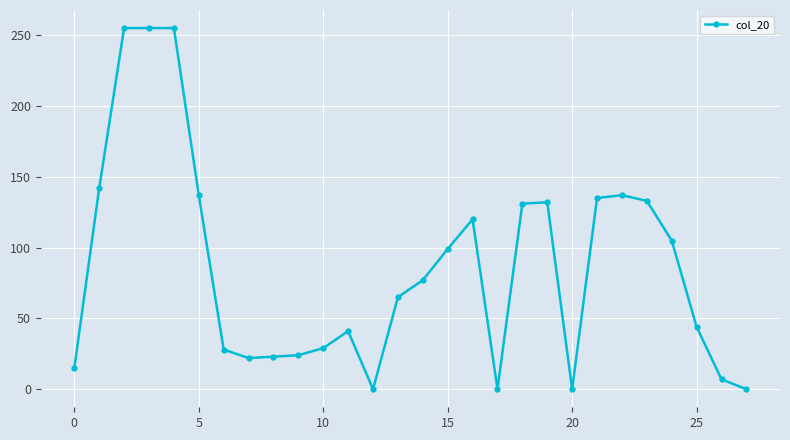

What is the difference between the second highest and second lowest values?

255